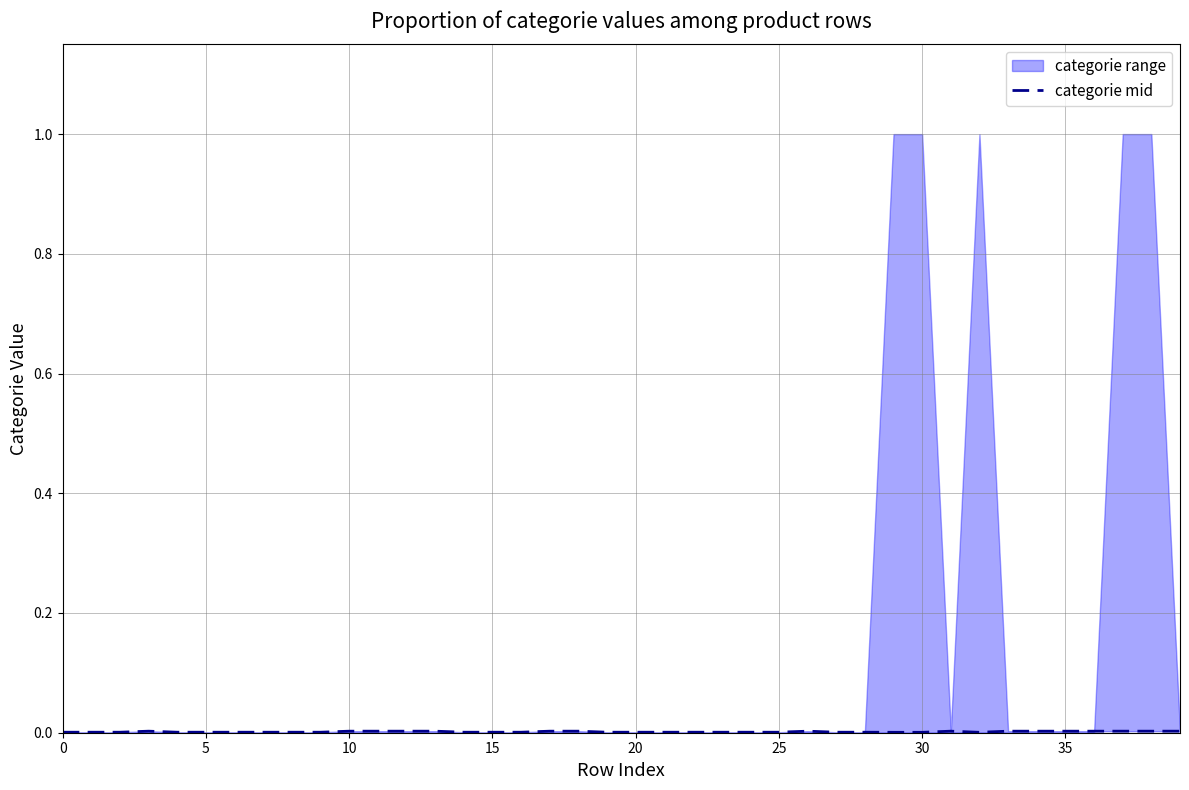

How many interior local valleys (lower than both neighbors) does the data have?

1